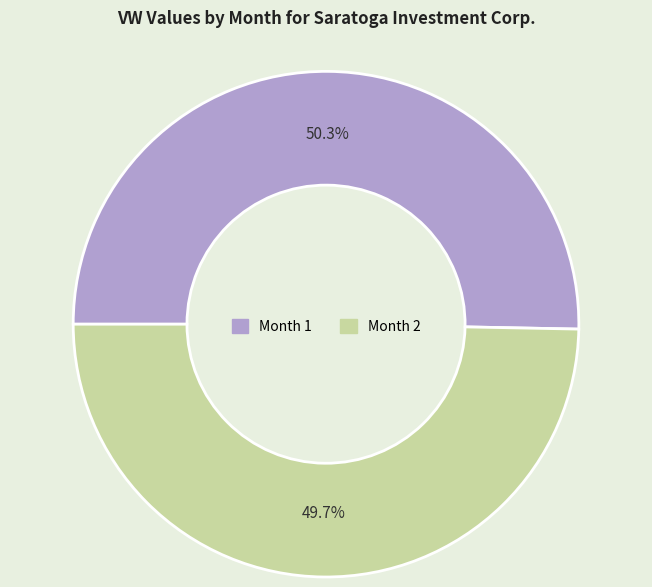

To the nearest percent, what is the average slice percentage?

50%